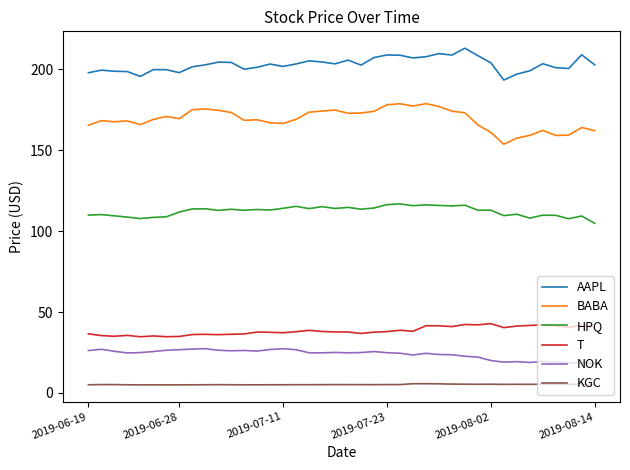

List the series in order of their peak value, lowest first.

KGC, NOK, T, HPQ, BABA, AAPL